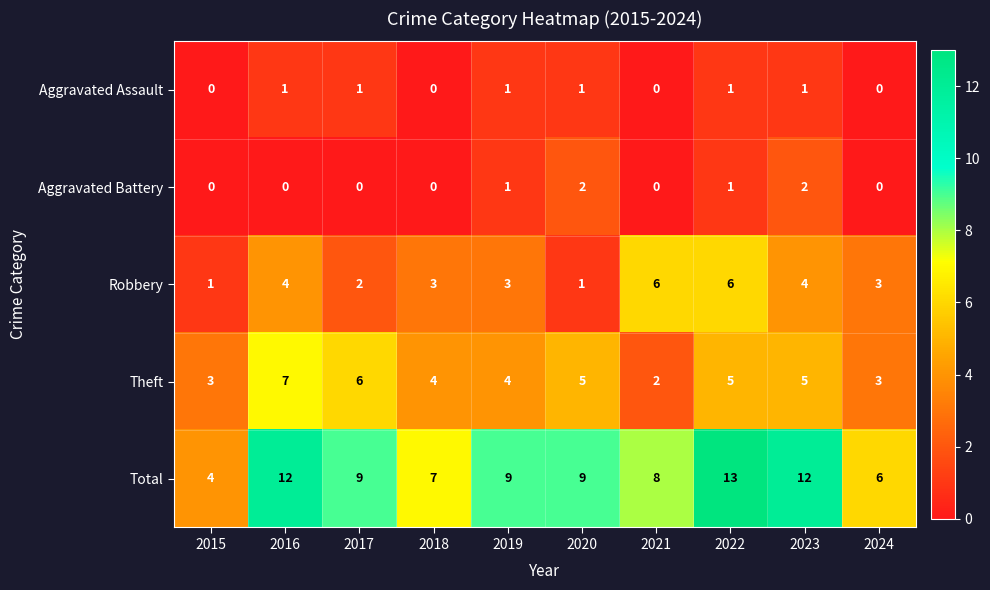

At 2023, list the series in order from largest to smallest.

Total, Theft, Robbery, Aggravated Battery, Aggravated Assault